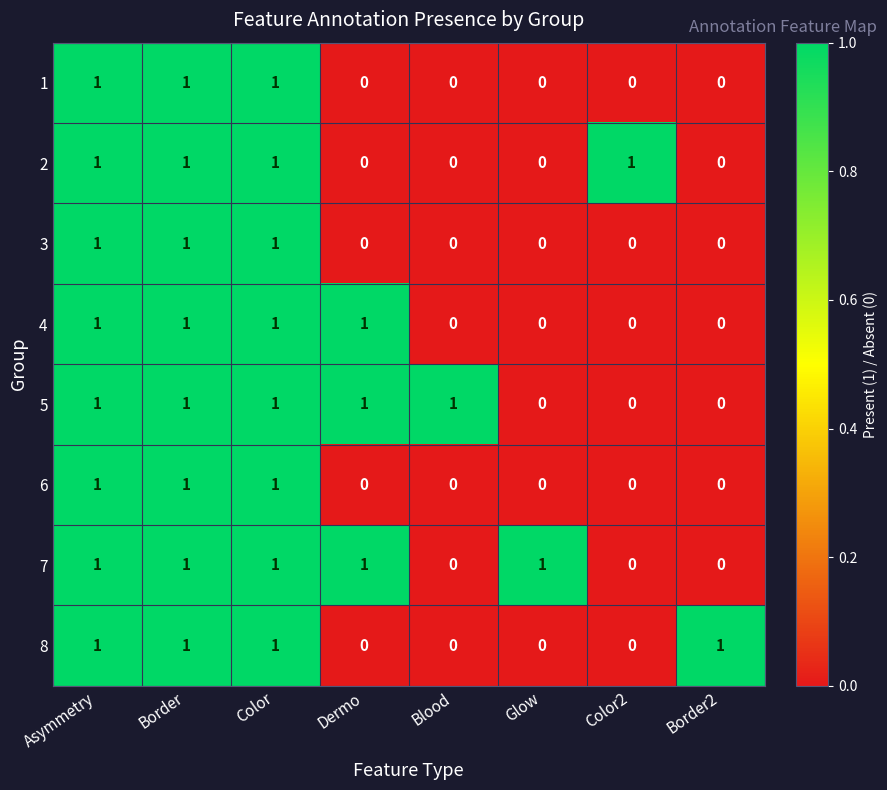

Is it true that 6 equals 0 at Asymmetry?

False